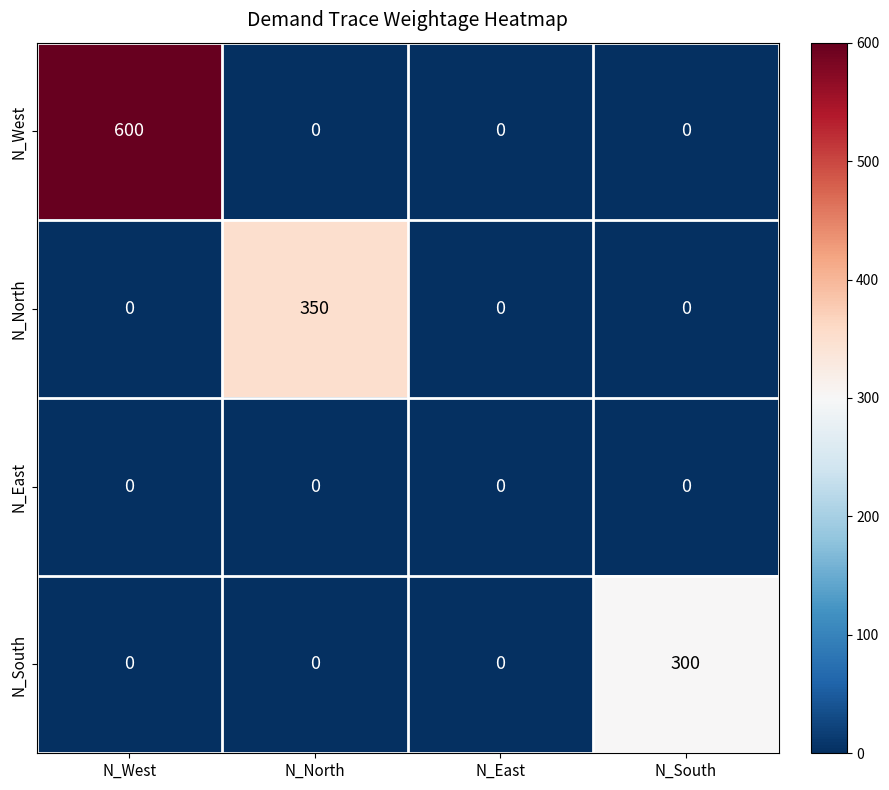

Which series has the largest total across all categories?

N_West